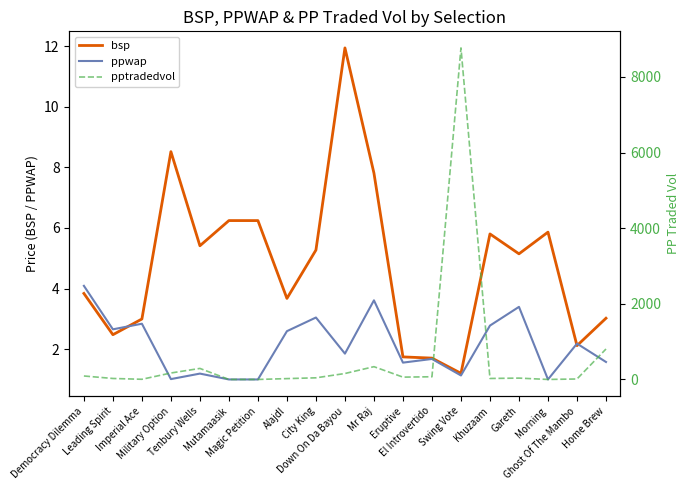

At how many categories does at least one series exceed 5461?

1